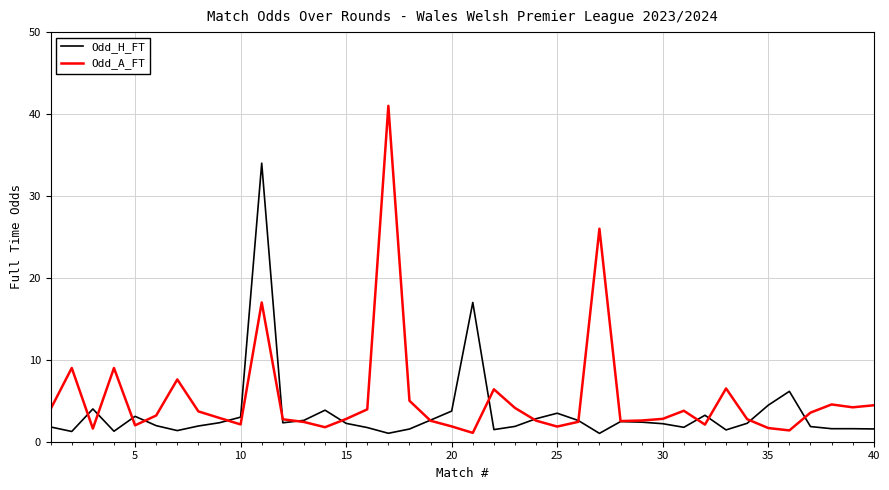

Which series has the largest range (max minus min)?

Odd_A_FT